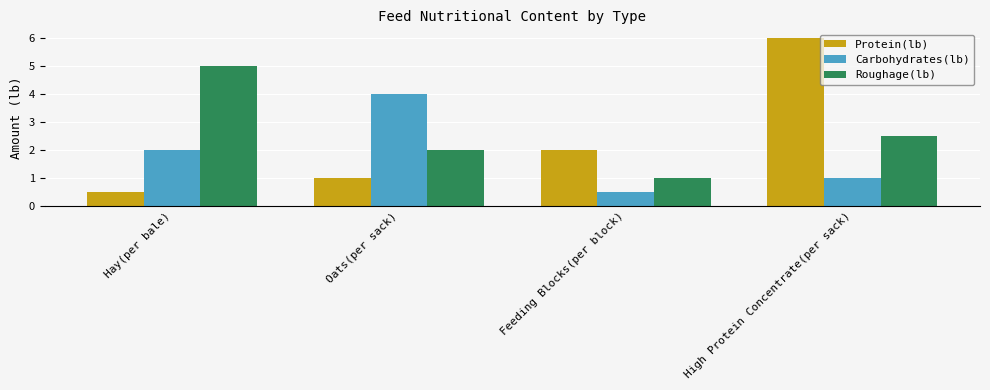

The Carbohydrates(lb) series shows 6.3 at Oats(per sack). True or false?

False